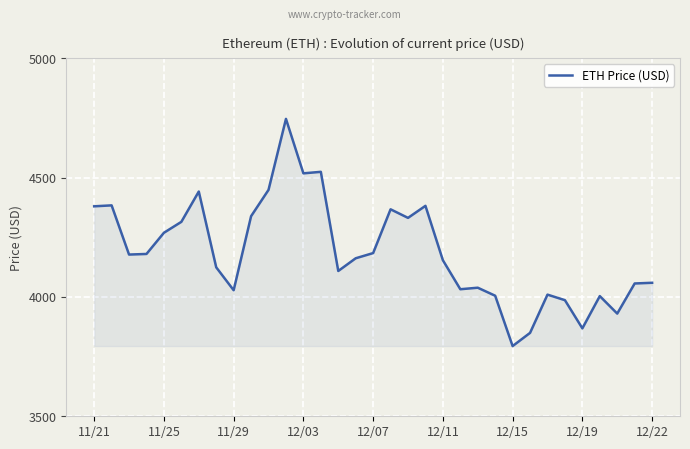

What is the maximum value shown in the chart?

4746.4